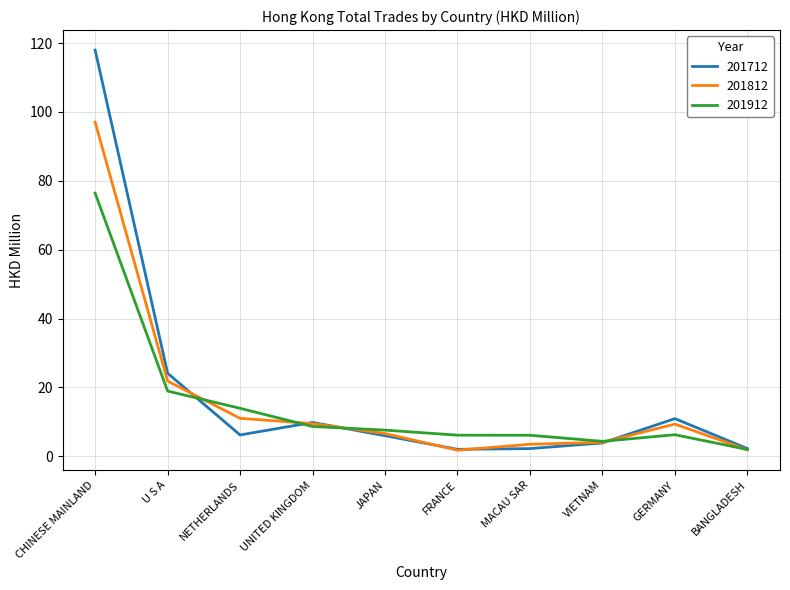

Rank the series by their maximum value, from lowest to highest.

201912, 201812, 201712